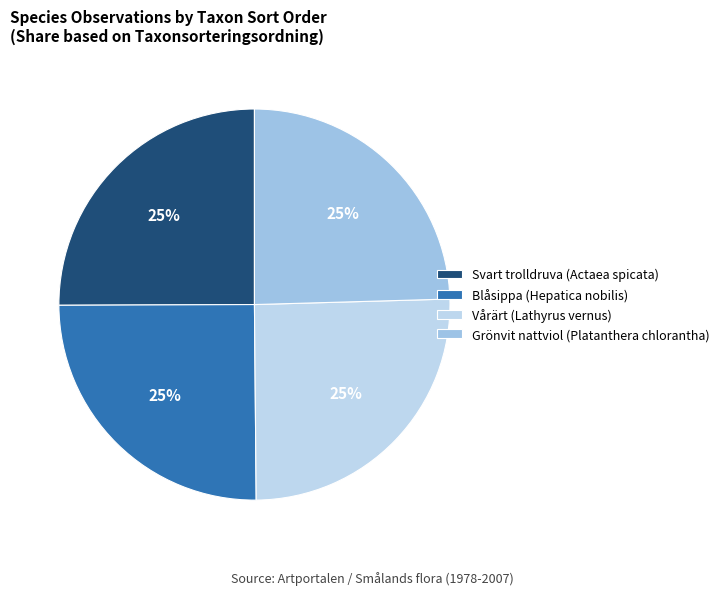

What percentage is the Vårärt (Lathyrus vernus) slice, to the nearest percent?

25%